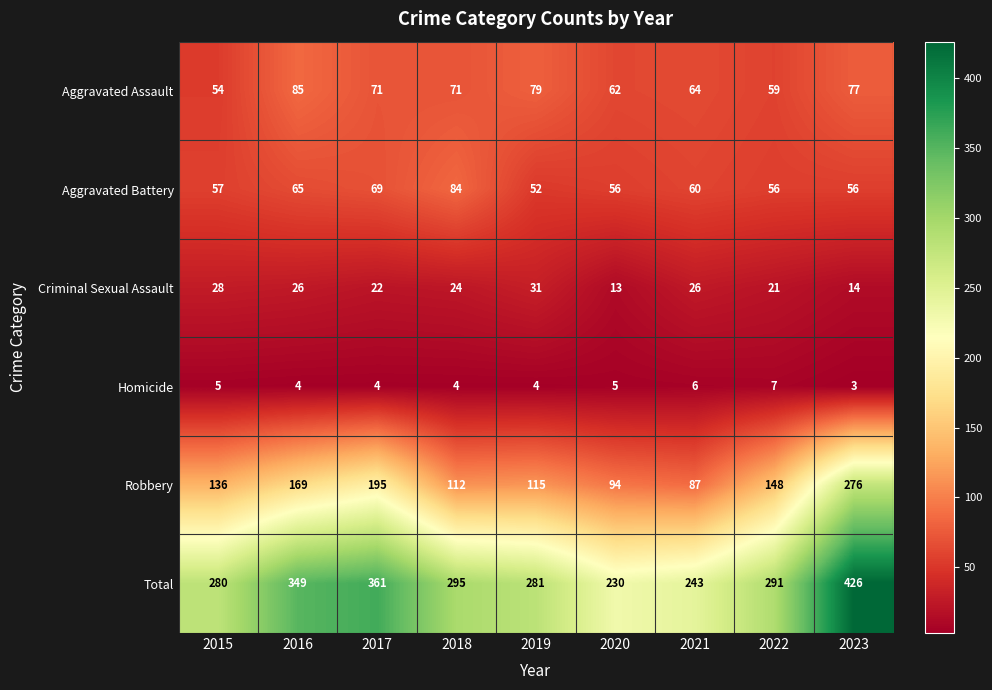

Which series has the largest range (max minus min)?

Total